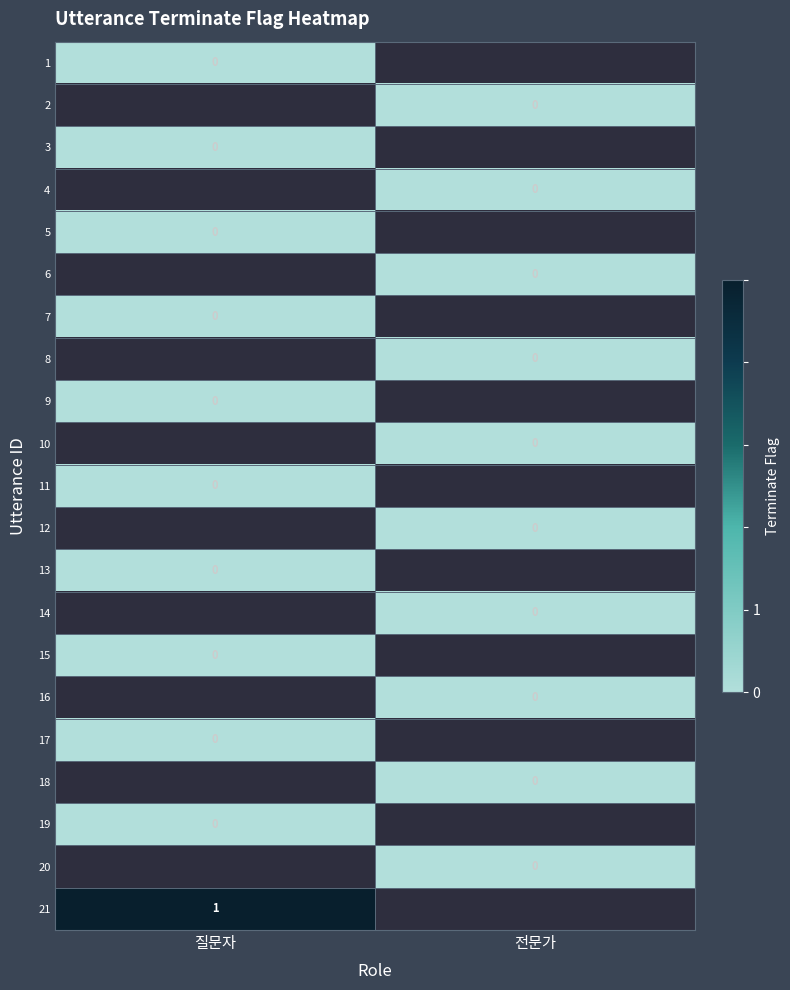

Is the value of 3 at 질문자 greater than the value of 16 at 전문가?

No